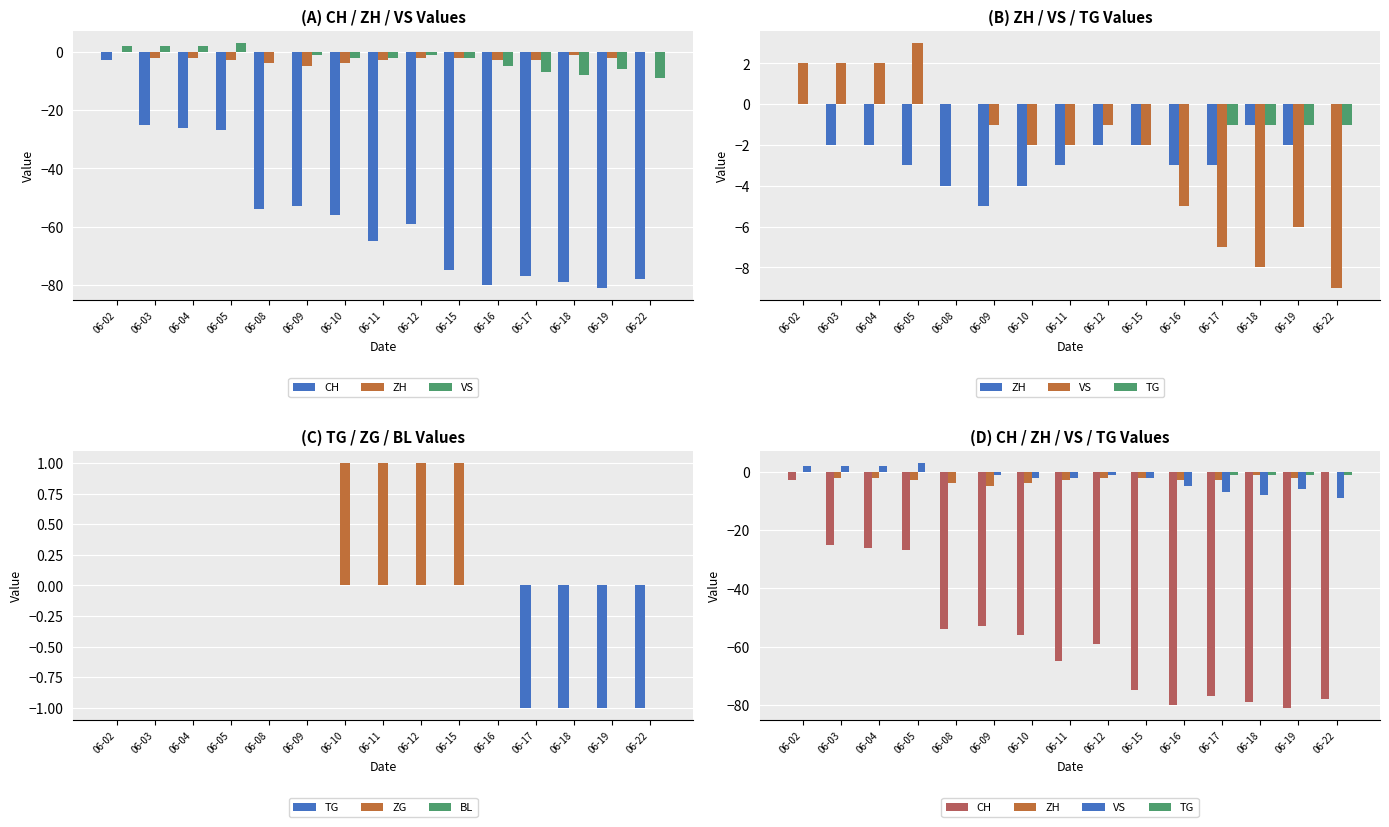

At which category is the sum across all series the highest?

06-02